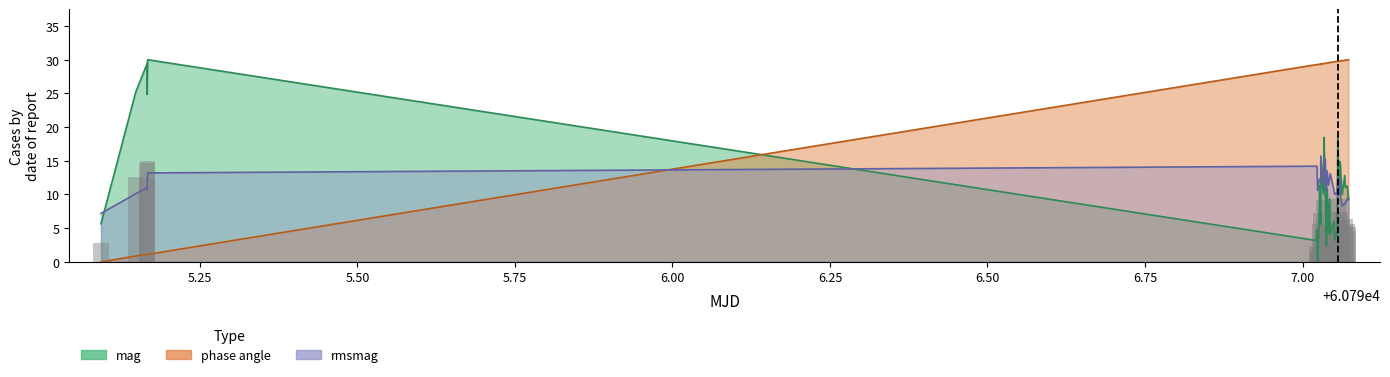

How many data points does each series have?

40